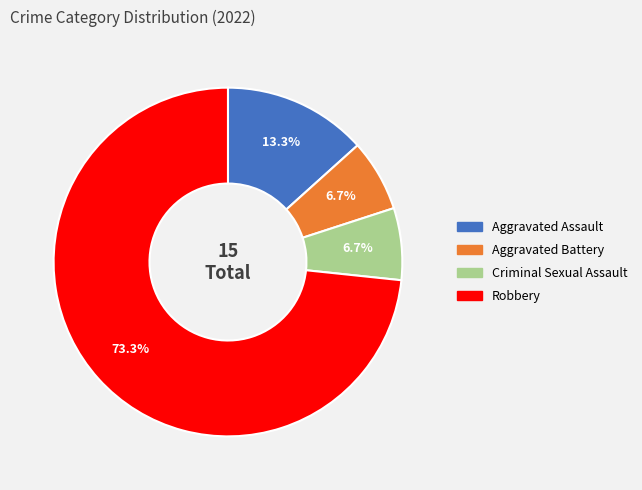

The Aggravated Assault slice represents 1% of the pie. True or false?

False